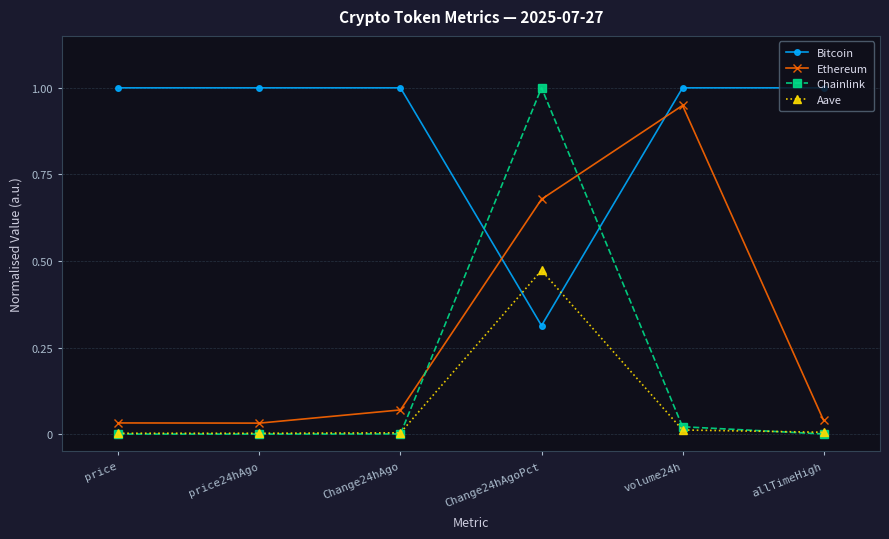

Between price and Change24hAgoPct, which series saw the biggest shift?

Chainlink